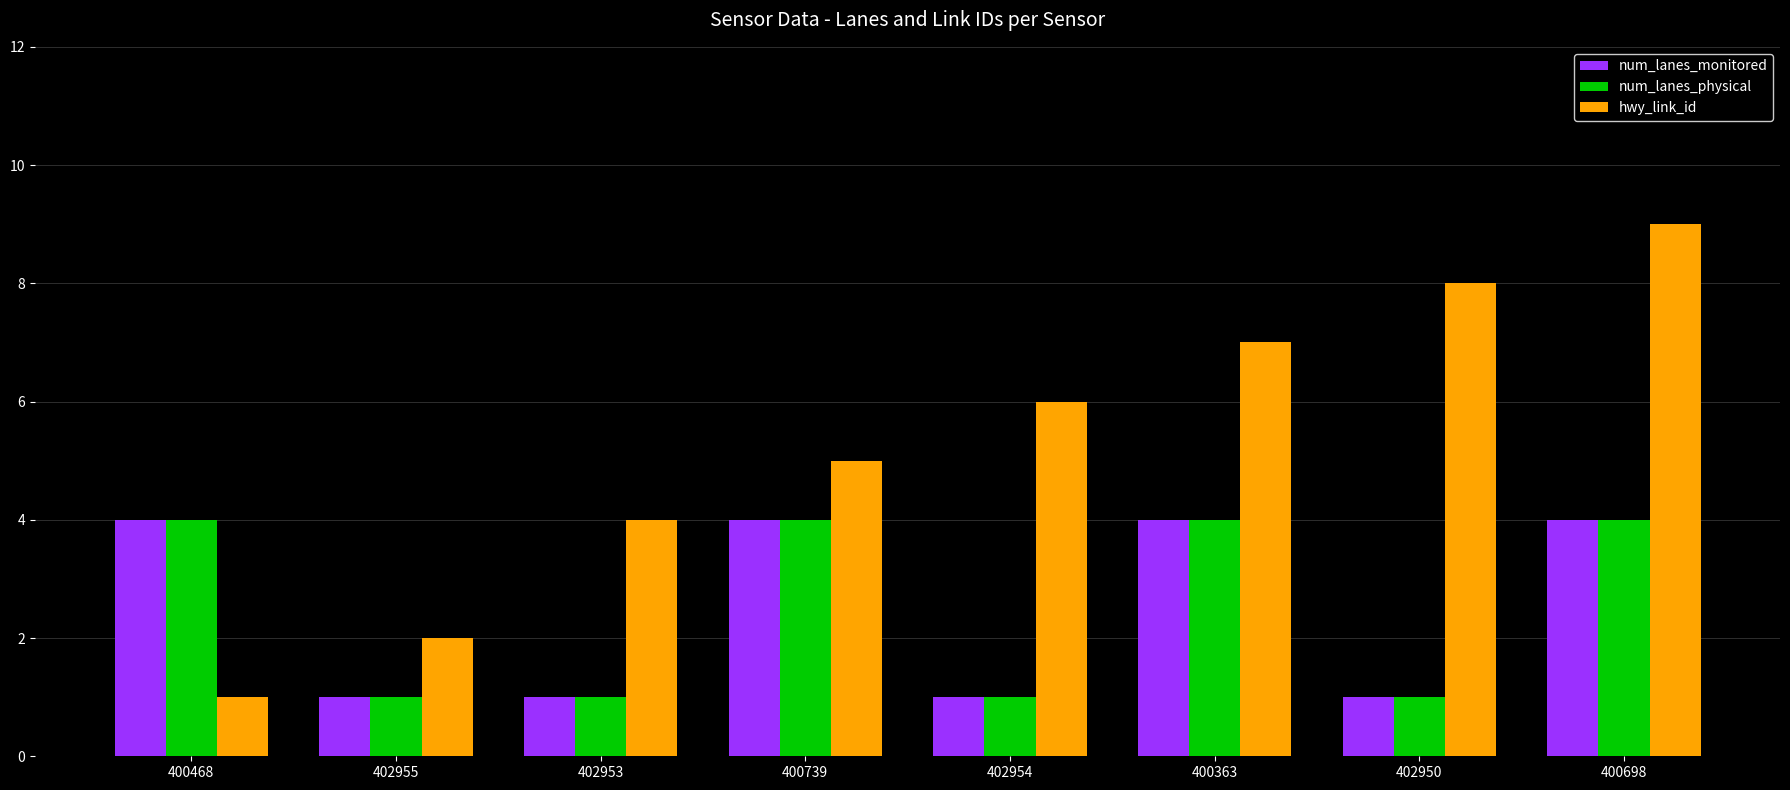

List the labels in order of hwy_link_id value, smallest first.

400468, 402955, 402953, 400739, 402954, 400363, 402950, 400698